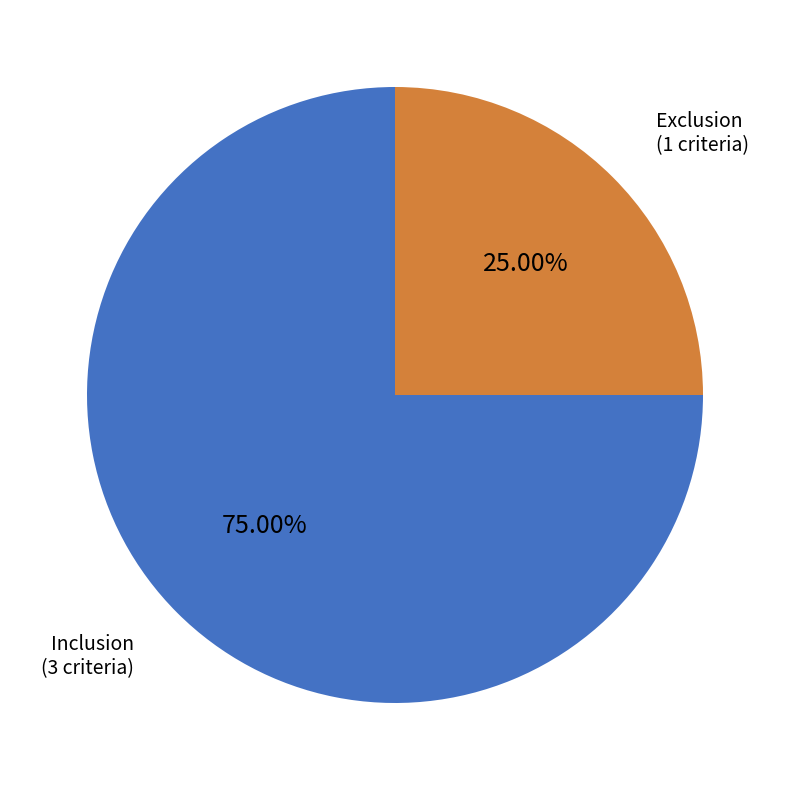

Rank the categories by value from highest to lowest.

Inclusion, Exclusion